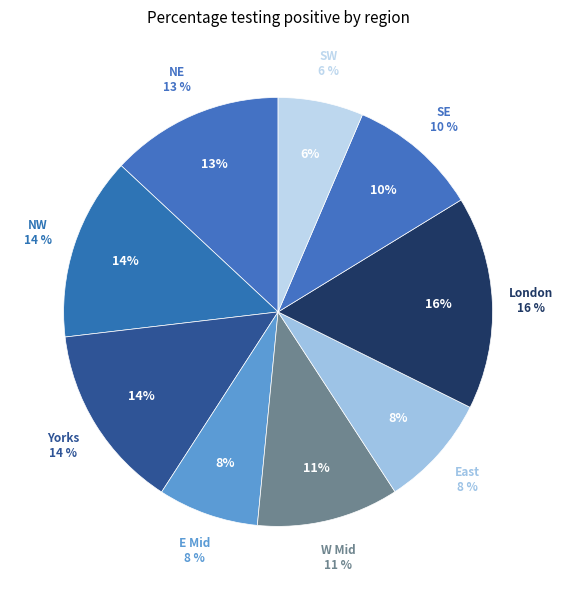

Does London account for over 50% of the chart?

No